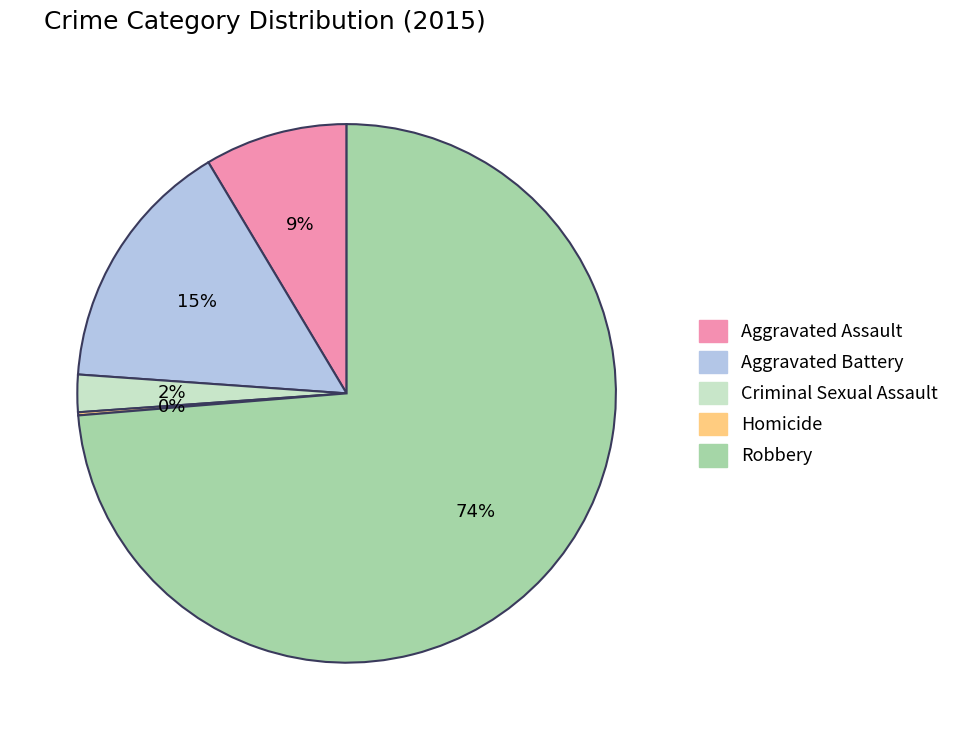

To the nearest percent, what is the difference between the largest and smallest slice percentages?

74%